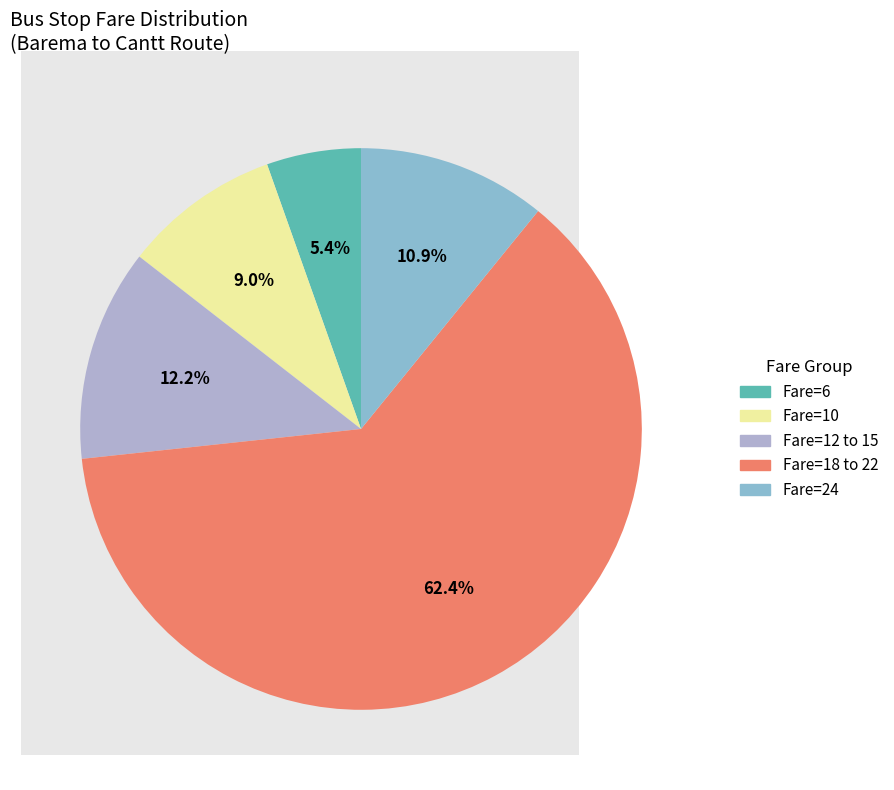

To the nearest percent, what is the difference between the largest and smallest slice percentages?

57%